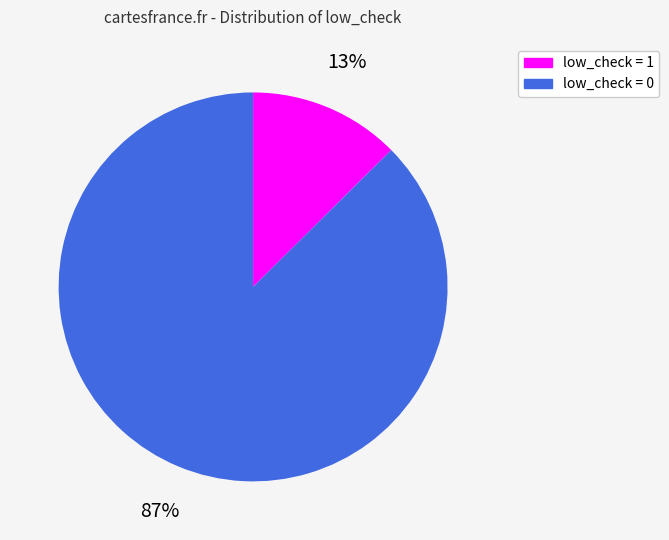

Is there any slice that represents more than half of the pie?

Yes